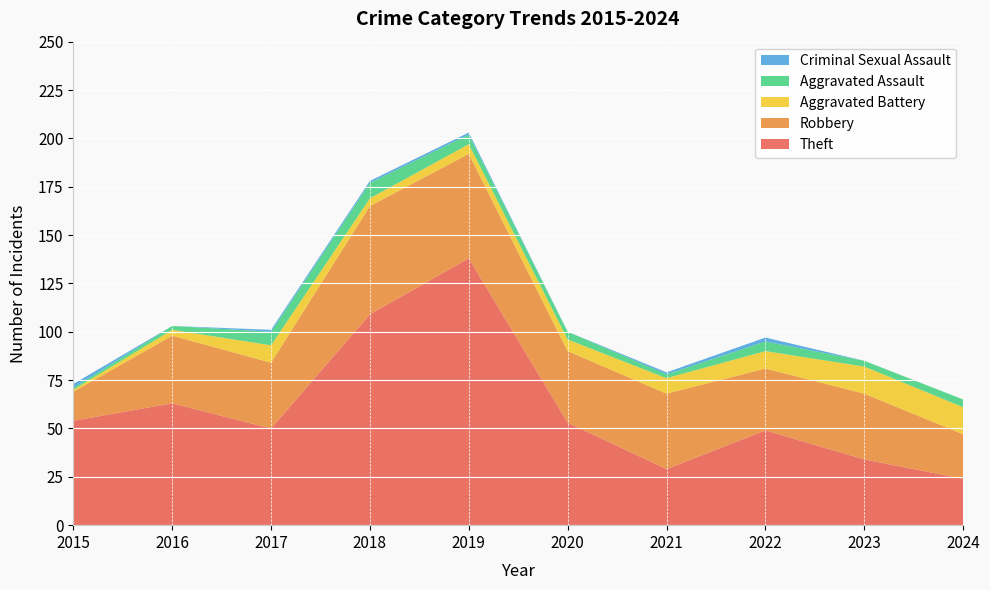

Reading left to right, transcribe all the data shown in this chart.

Theft: 2015=54	2016=63	2017=50	2018=109	2019=138	2020=53	2021=29	2022=49	2023=34	2024=24
Robbery: 2015=15	2016=35	2017=34	2018=56	2019=54	2020=37	2021=39	2022=32	2023=34	2024=23
Aggravated Battery: 2015=1	2016=3	2017=9	2018=4	2019=5	2020=6	2021=8	2022=9	2023=14	2024=14
Aggravated Assault: 2015=1	2016=2	2017=7	2018=8	2019=5	2020=4	2021=2	2022=5	2023=3	2024=4
Criminal Sexual Assault: 2015=2	2016=0	2017=1	2018=1	2019=1	2020=0	2021=1	2022=2	2023=0	2024=0